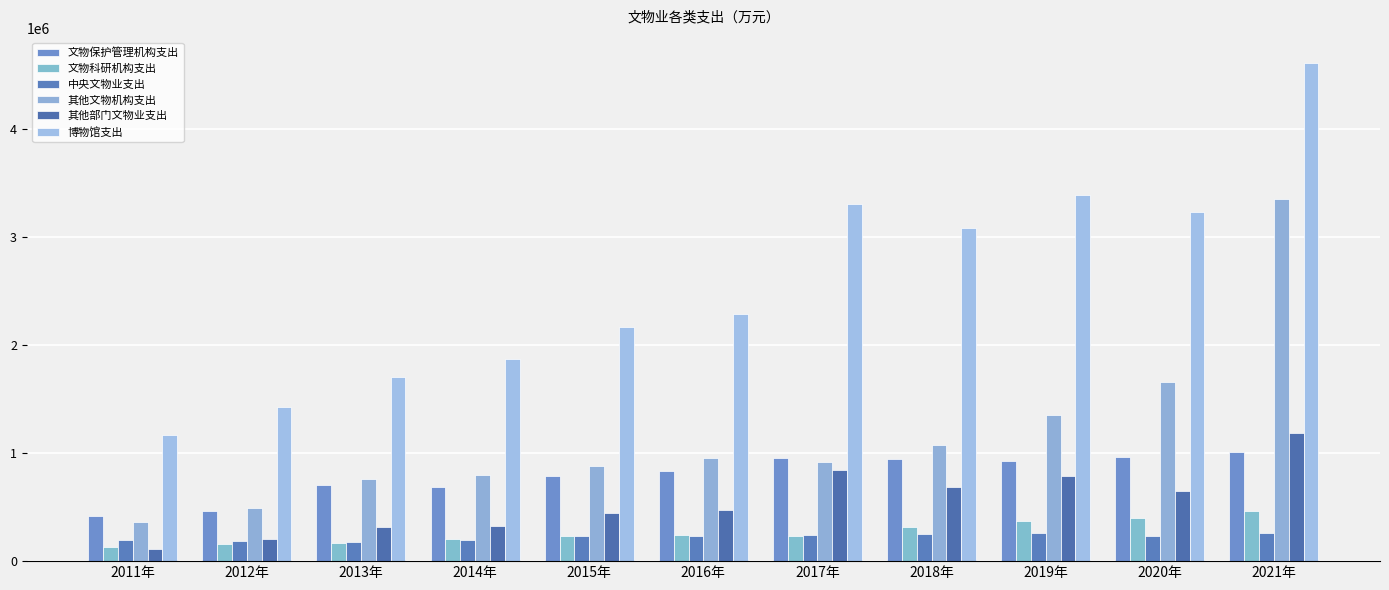

At 2021年, list the series in order from largest to smallest.

博物馆支出, 其他文物机构支出, 其他部门文物业支出, 文物保护管理机构支出, 文物科研机构支出, 中央文物业支出